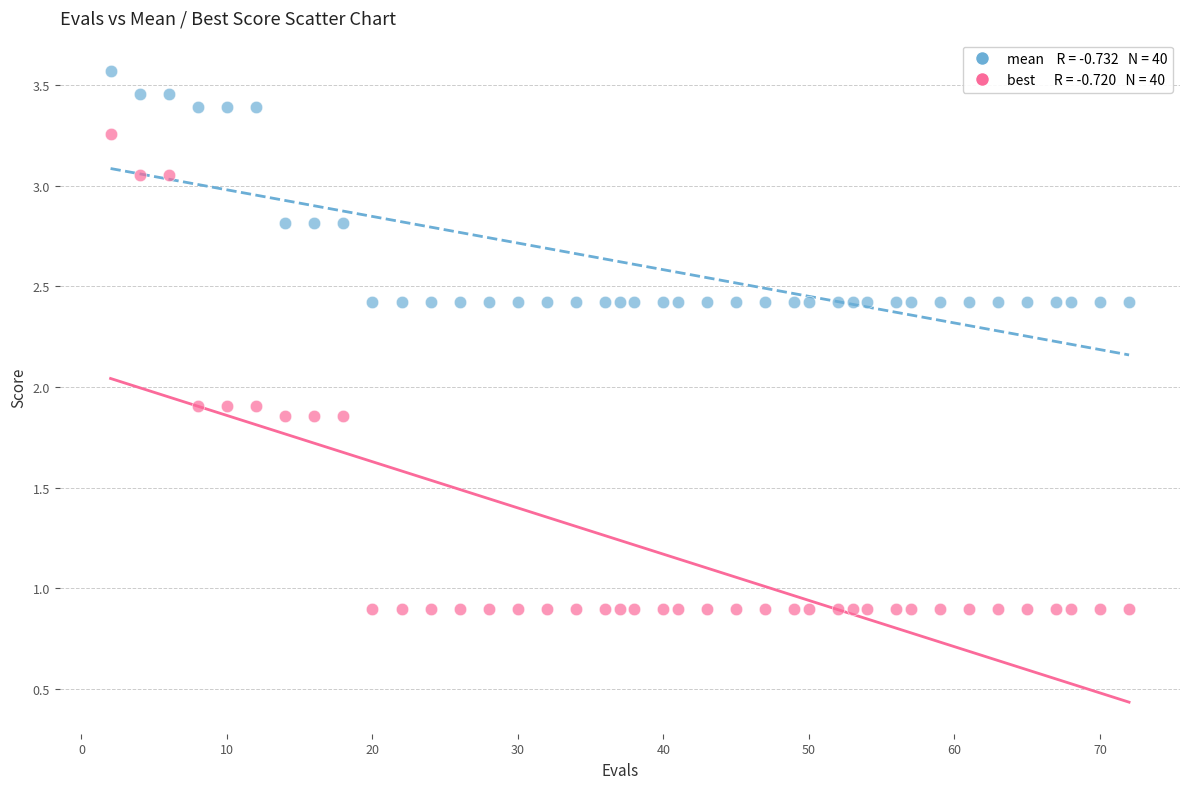

Across all data points, what is the range of X values (max minus min)?

70.0